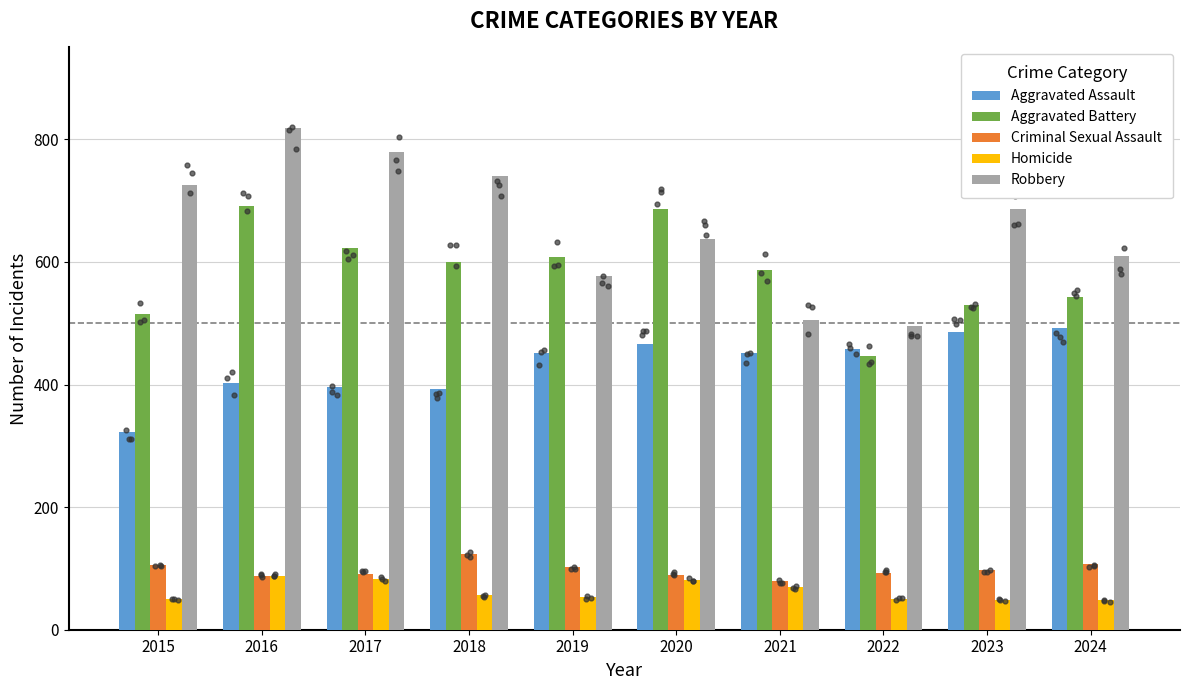

What is the total value across all series at 2016?

2086